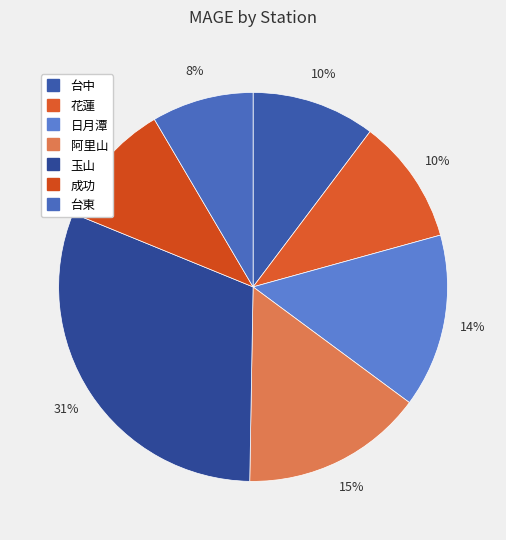

How many slices are in this pie chart?

7